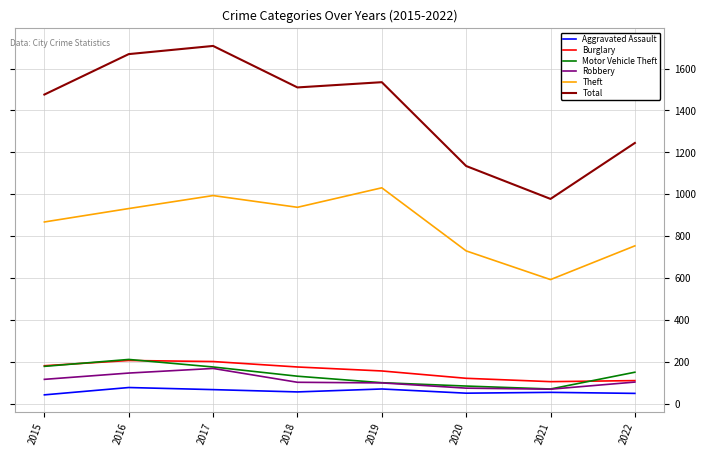

What is the minimum value for Motor Vehicle Theft?

71